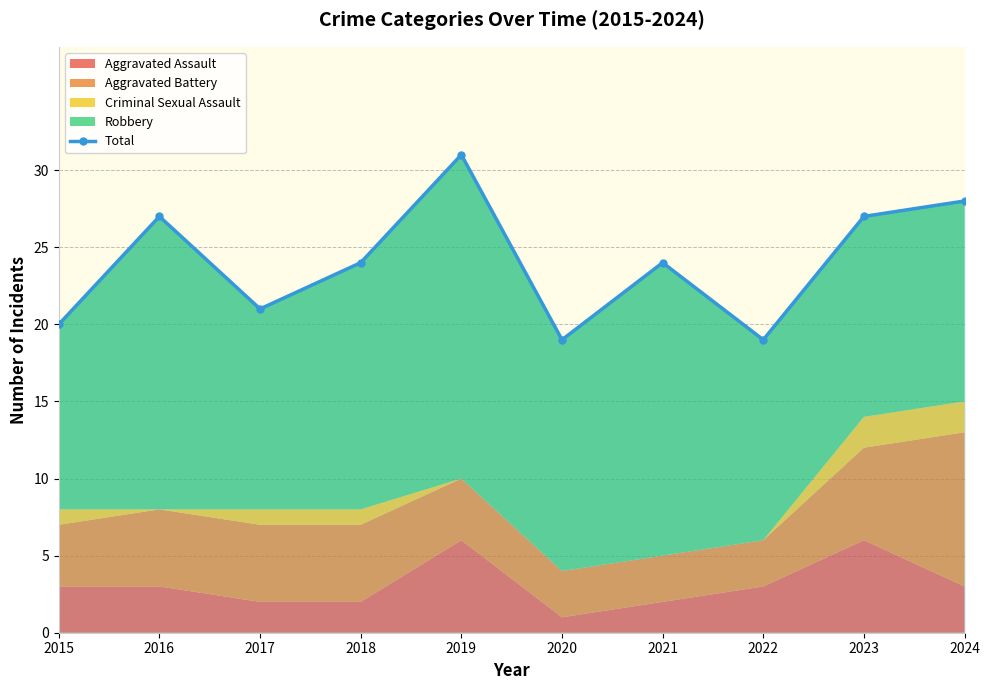

Reading right to left, list all the values displayed in this chart.

28	27	19	24	19	31	24	21	27	20